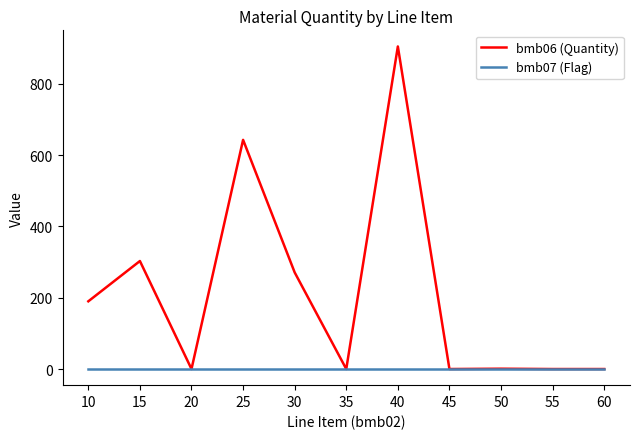

True or false: bmb07 (Flag) has a value of 1.0 at 25.

True